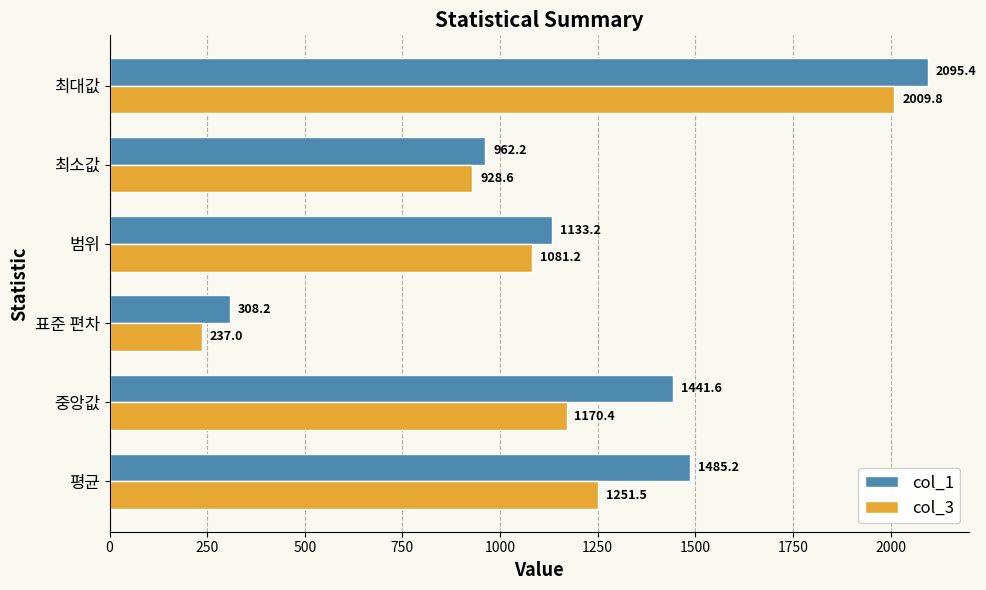

True or false: col_1 has a value of 962.2 at 최소값.

True